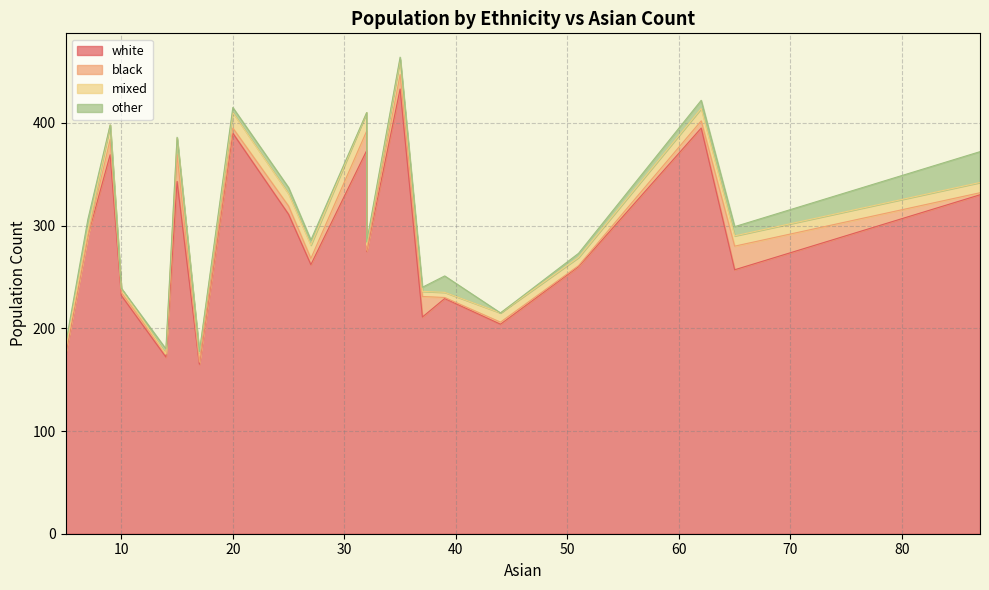

Count the number of categories in the chart.

20